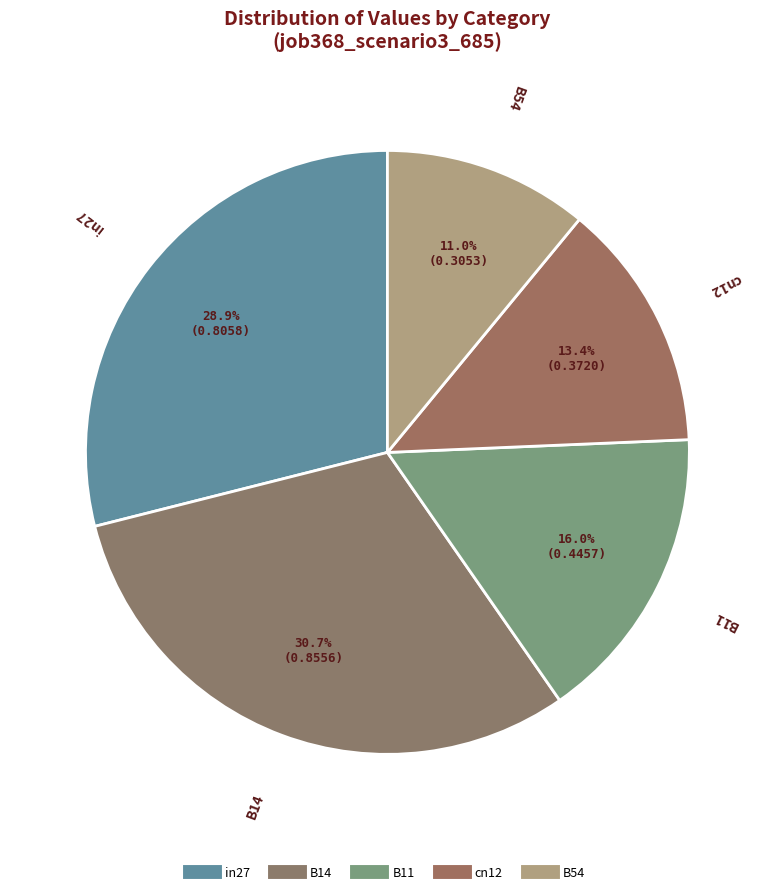

Rank the categories by value from lowest to highest.

B54, cn12, B11, in27, B14